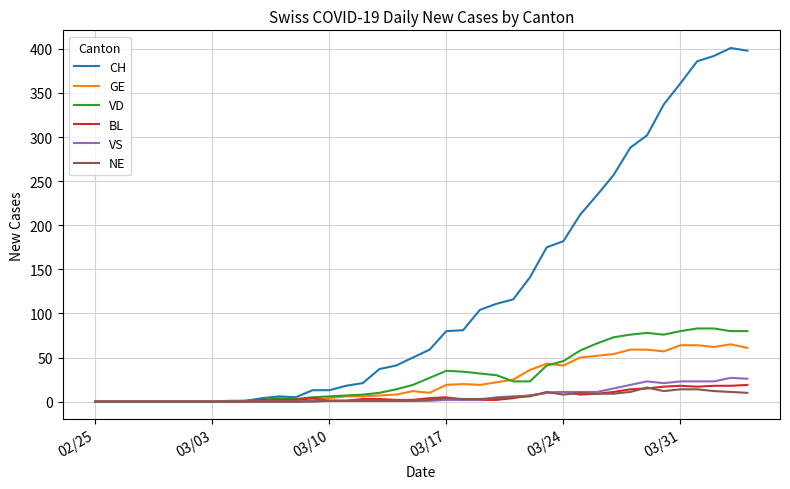

What is the maximum value shown in the chart?

401